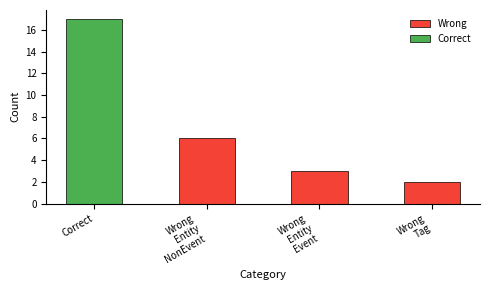

Does the chart contain stacked bars?

No